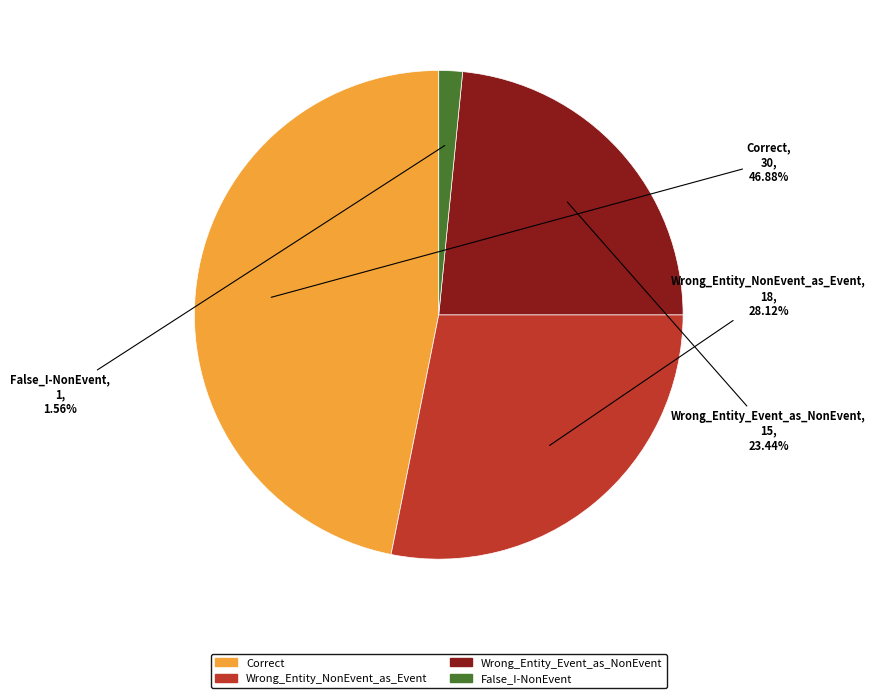

Count the number of slices in the pie.

4